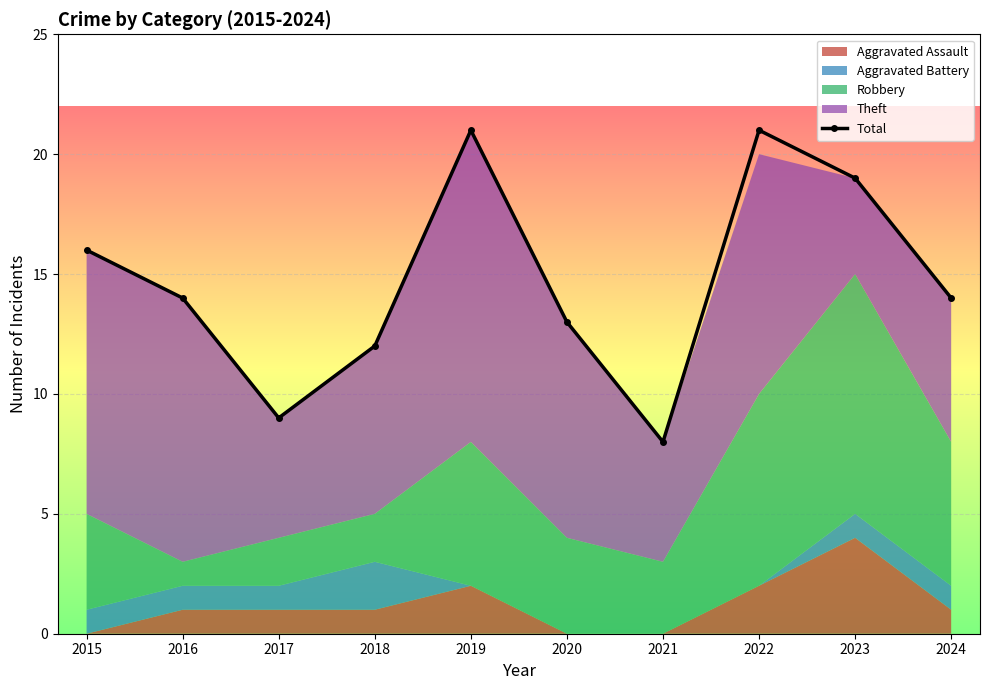

Which has a higher value, 2021 or 2015?

2015